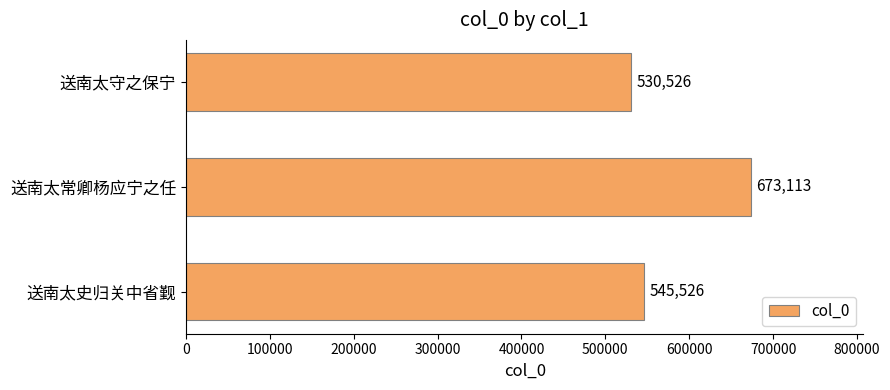

List the labels in order of value, smallest first.

送南太守之保宁, 送南太史归关中省觐, 送南太常卿杨应宁之任